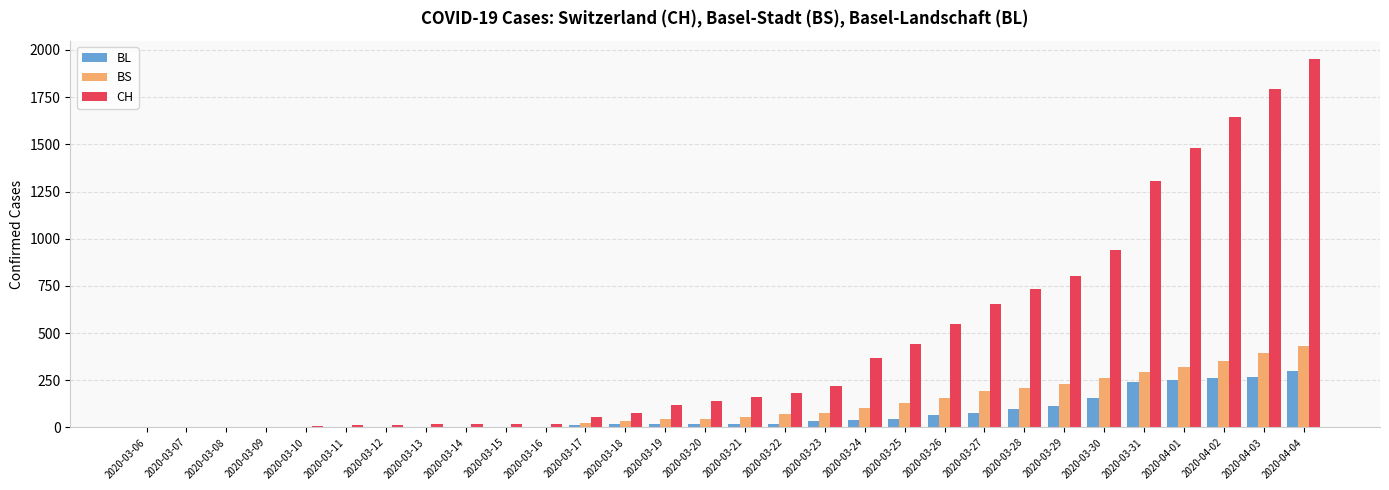

What is the sum of all CH values?

13711